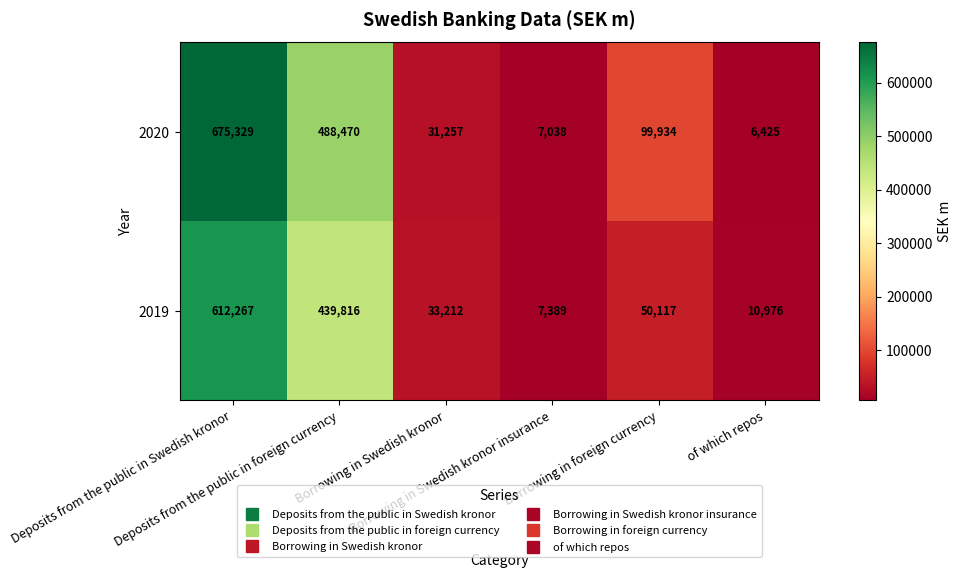

What is the sum of all 2020 values?

1308453